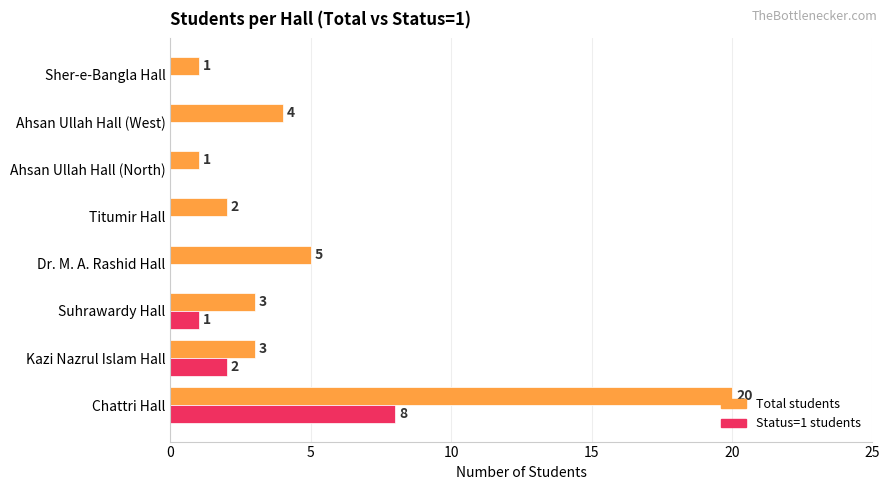

At which label is Status=1 students closest to 4?

Kazi Nazrul Islam Hall